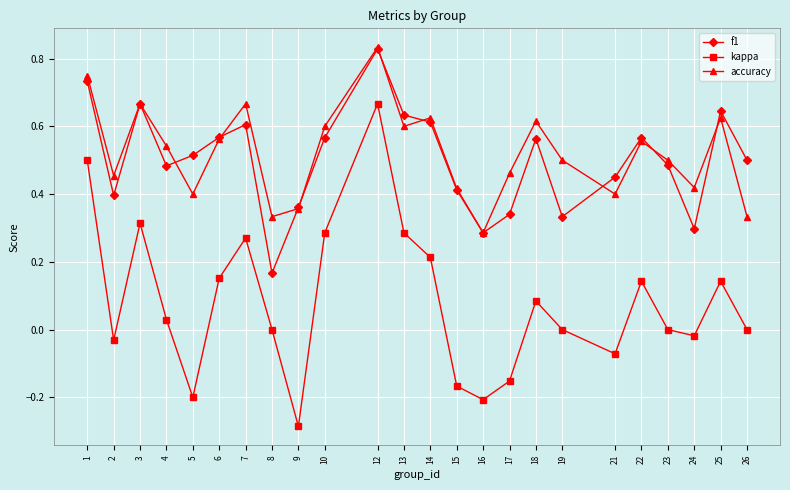

In accuracy, how many points are lower than both neighbors (excluding endpoints)?

7